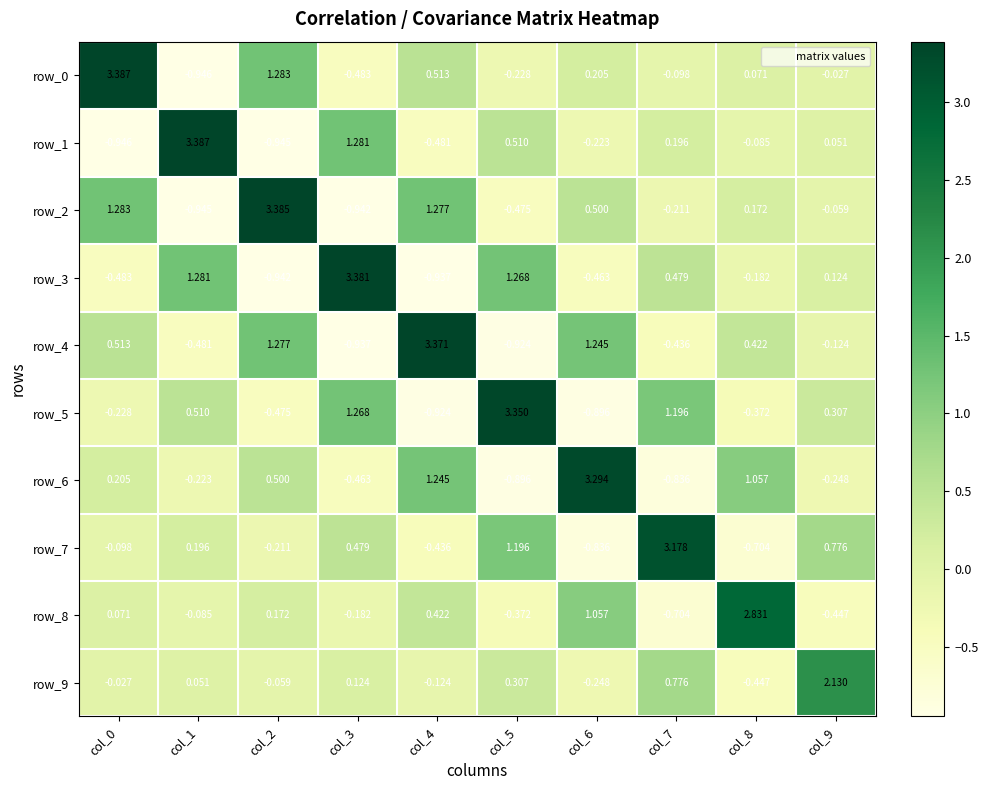

Is the value of row_7 at col_1 greater than the value of row_6 at col_2?

No